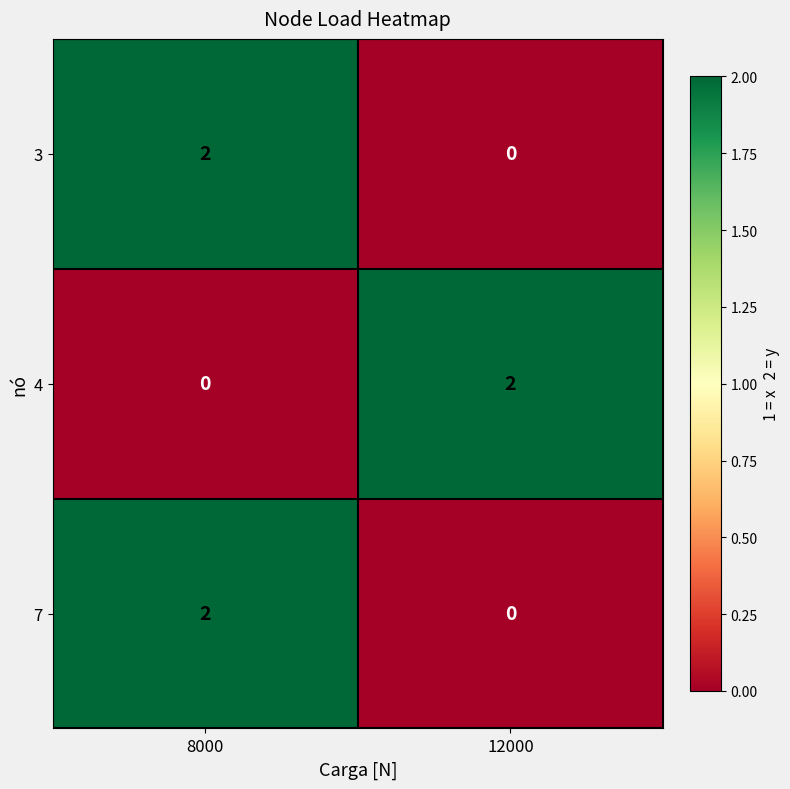

True or false: 3 has a value of 3 at 8000.

False